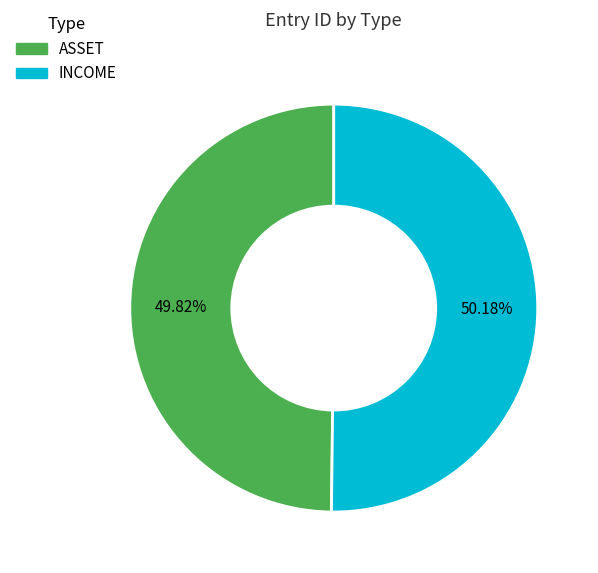

What is the ratio of the value at ASSET to the value at INCOME?

1.0